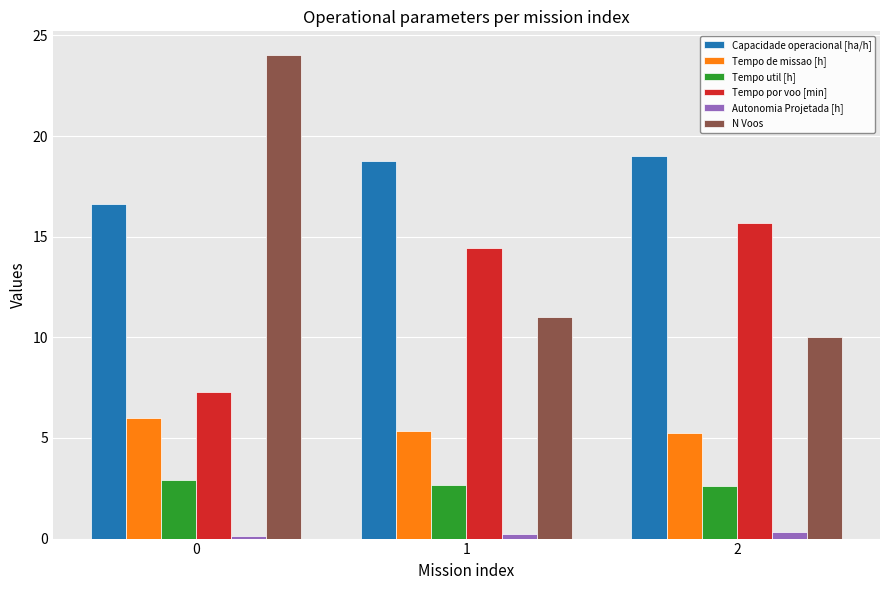

Which series has the largest range (max minus min)?

N Voos